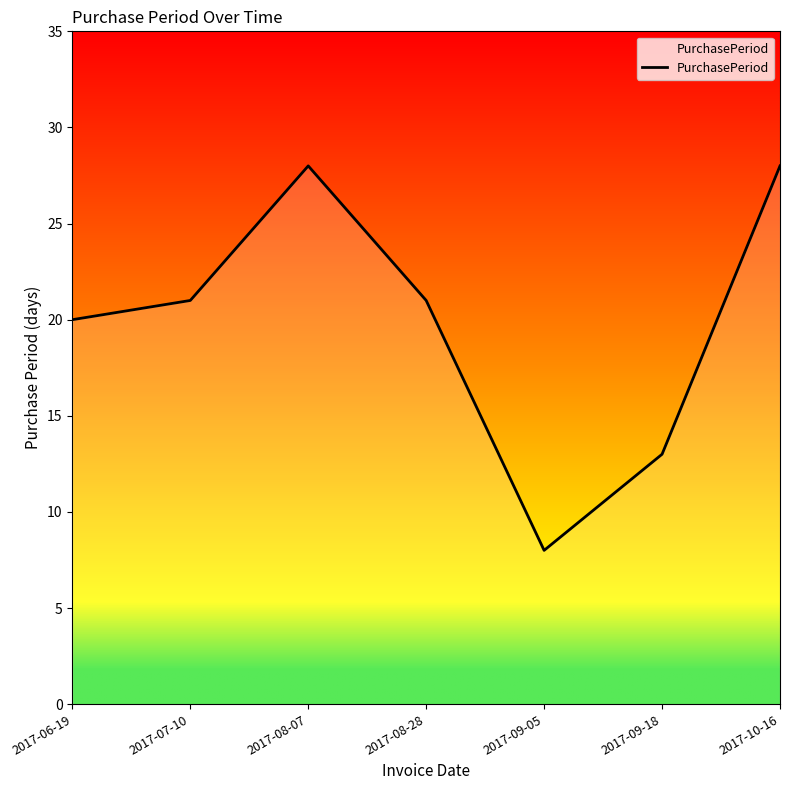

Reading left to right, transcribe all the data shown in this chart.

2017-06-19=20	2017-07-10=21	2017-08-07=28	2017-08-28=21	2017-09-05=8	2017-09-18=13	2017-10-16=28